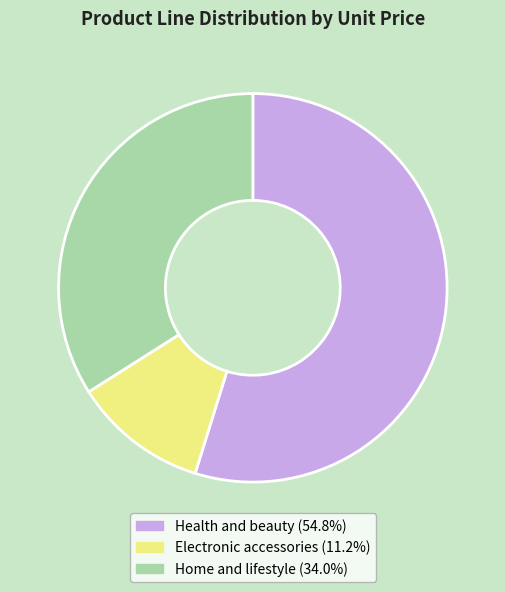

Does Home and lifestyle represent more than half of the total?

No